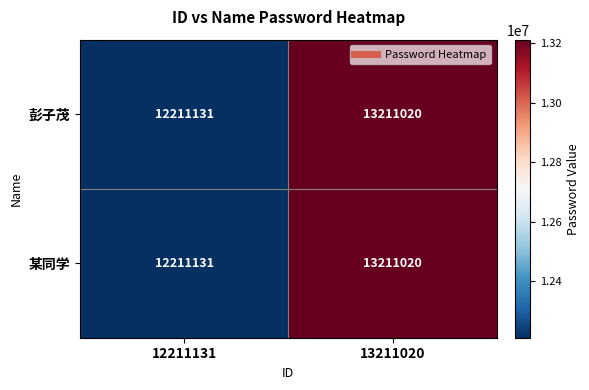

The value of 某同学 at 12211131 is 12211131. True or false?

True